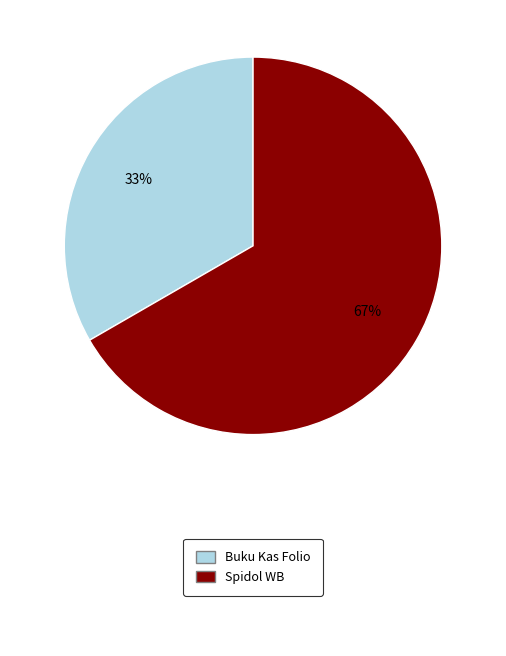

What is the largest slice in the pie chart?

Spidol WB